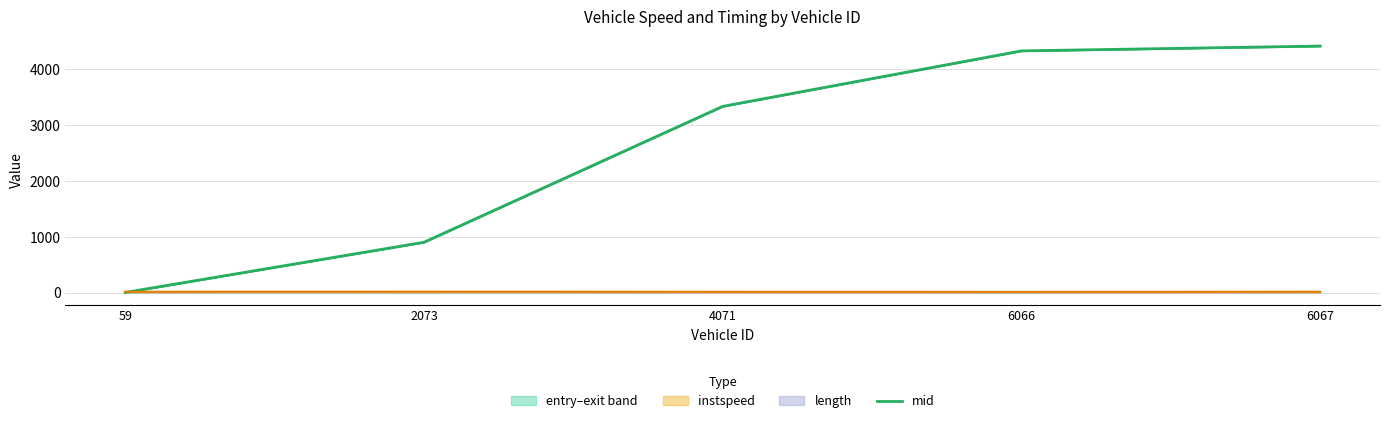

Reading left to right, list all the values displayed in this chart.

mid line: 0.9	899.2	3331.2	4323.8	4410.3
instspeed line: 13.2	14.8	12.4	10.3	13.8